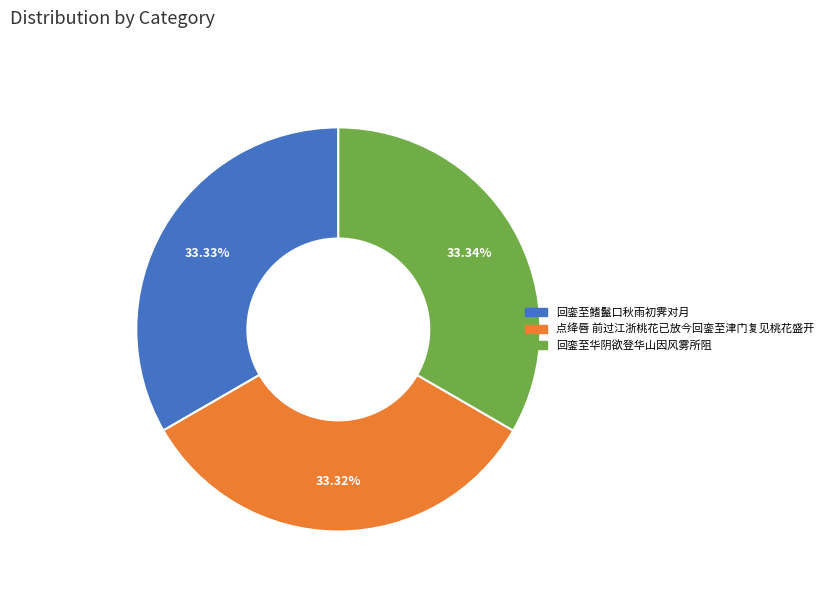

What is the ratio of the value at 点绛唇 前过江浙桃花已放今回銮至津门复见桃花盛开 to the value at 回銮至鳍鬣口秋雨初霁对月?

1.0